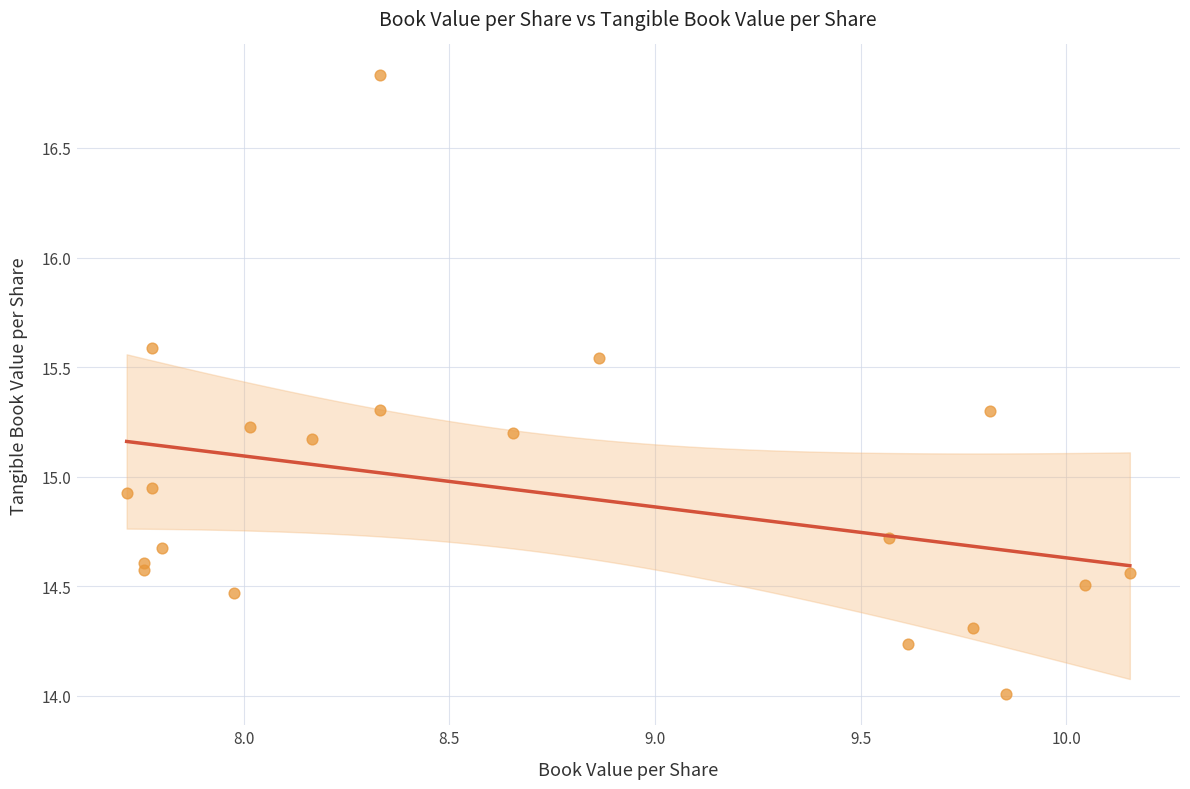

What is the range of X values (max minus min)?

2.4